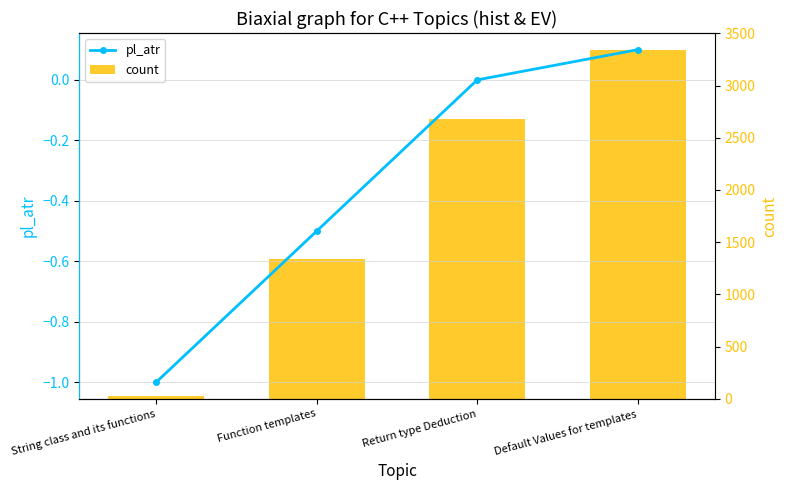

At which category is the sum across all series the highest?

Default Values for templates